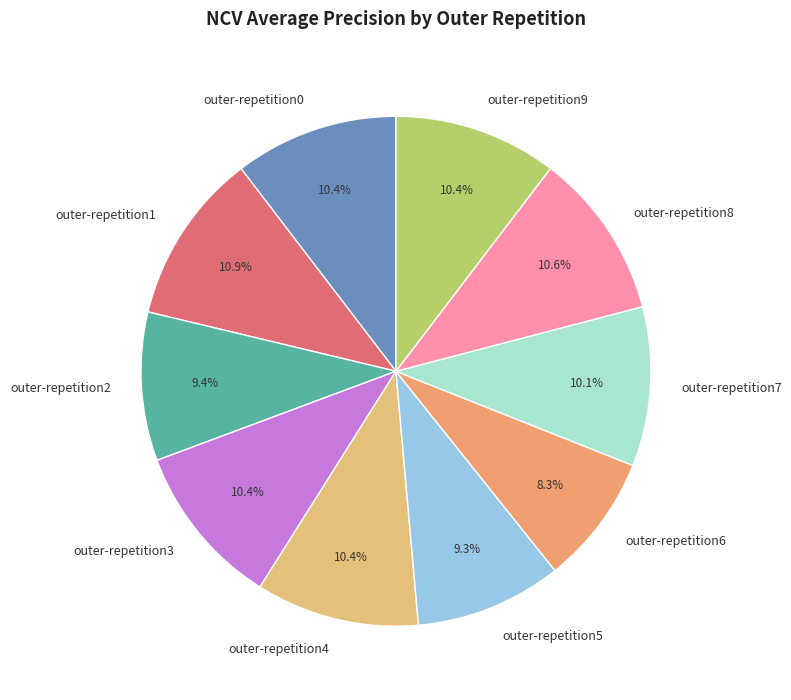

Which category has the smallest portion of the pie?

outer-repetition6